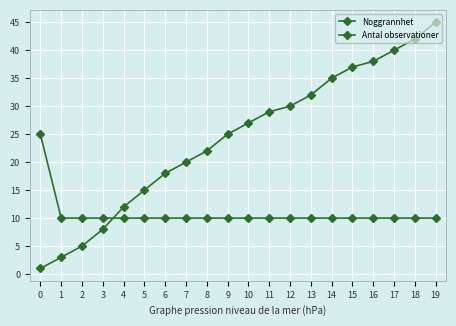

What is the sum of the Noggrannhet values at 9 and 8?

20